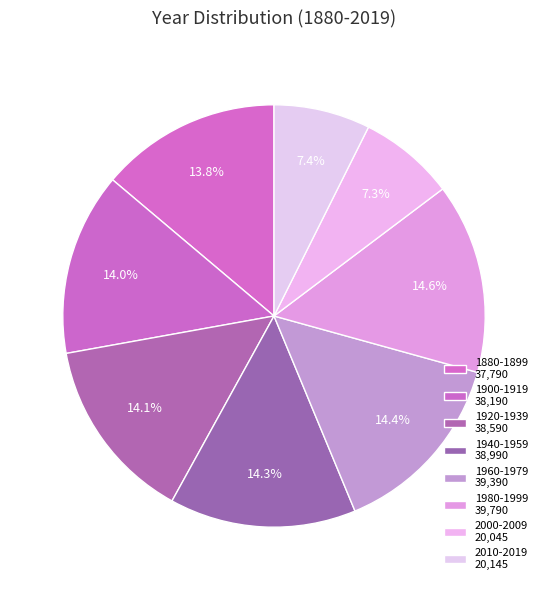

Is there any slice that represents more than half of the pie?

No